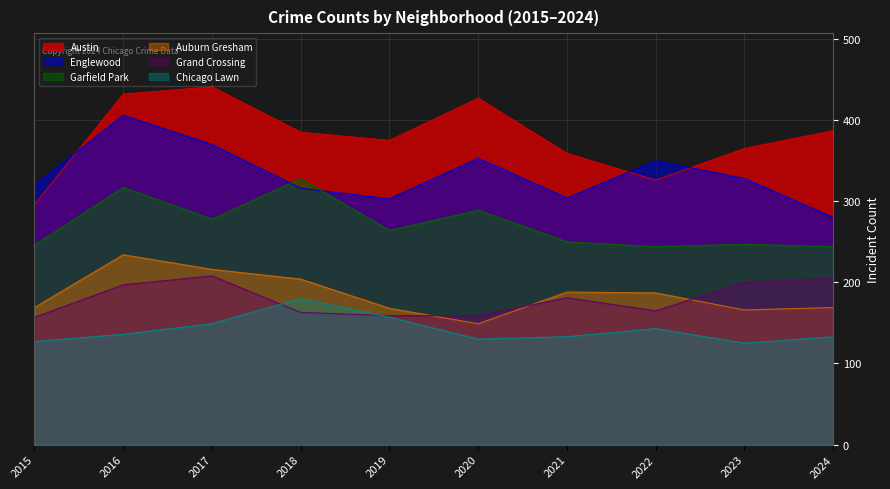

What is the sum of all Auburn Gresham values?

1850